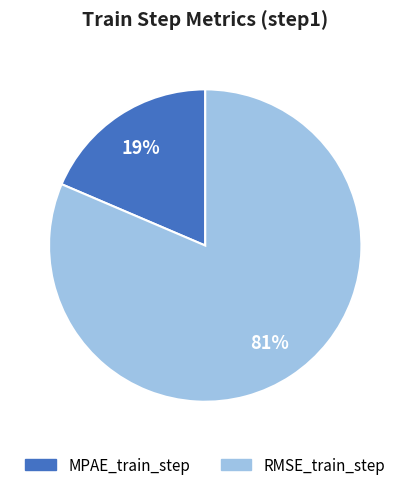

Is there a majority slice in this chart?

Yes